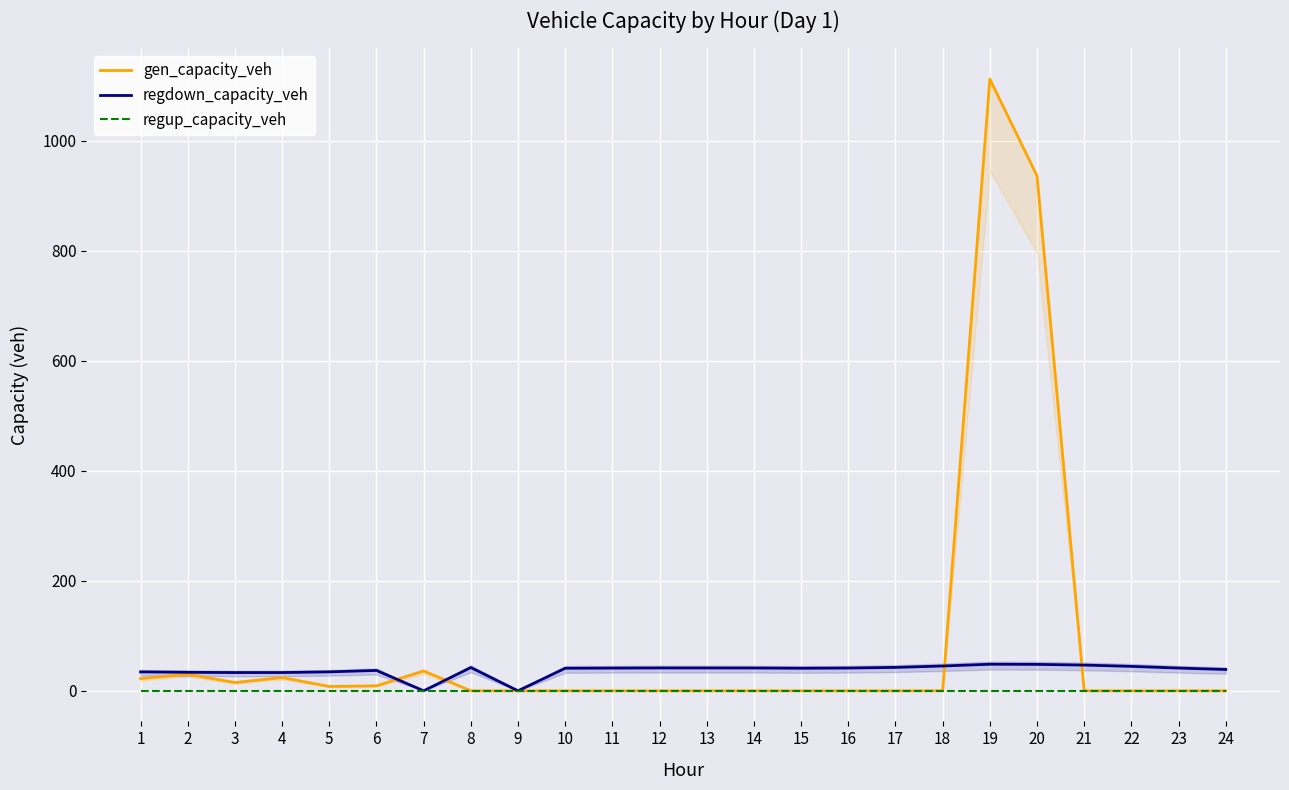

Which series has the largest total across all categories?

gen_capacity_veh